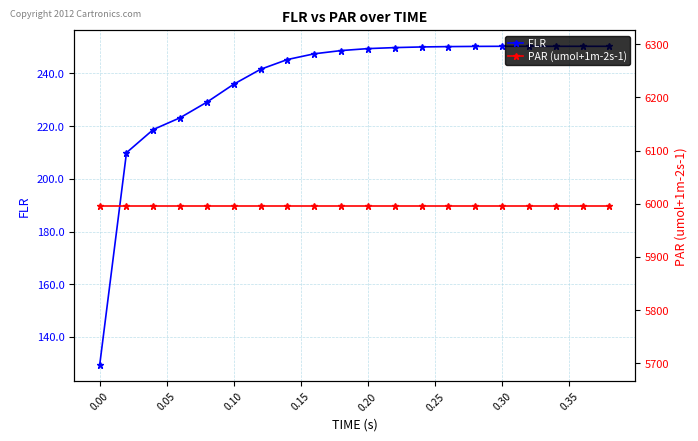

Which series has the widest spread of values?

FLR